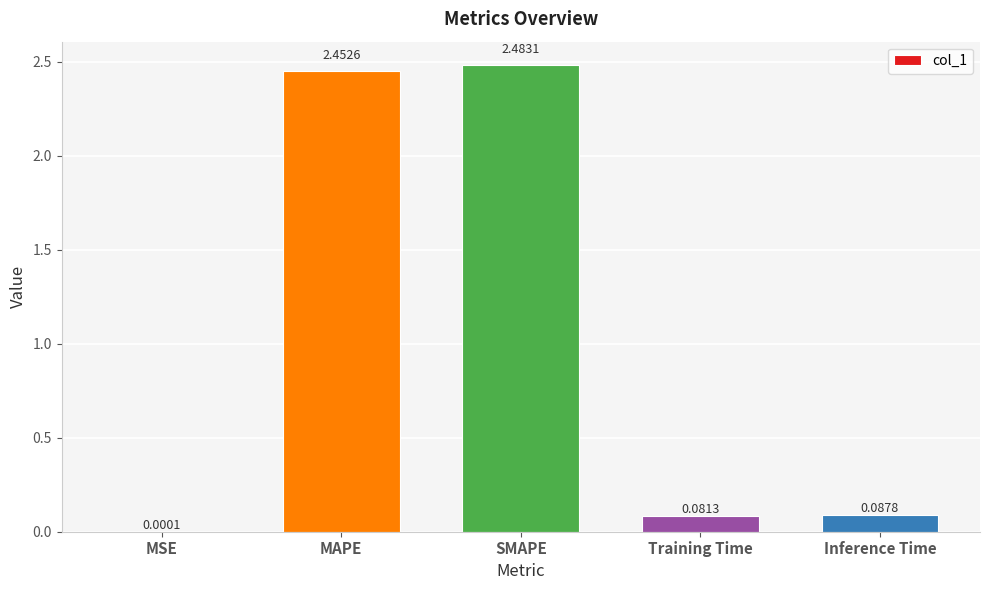

Which category has the highest value across all series?

SMAPE